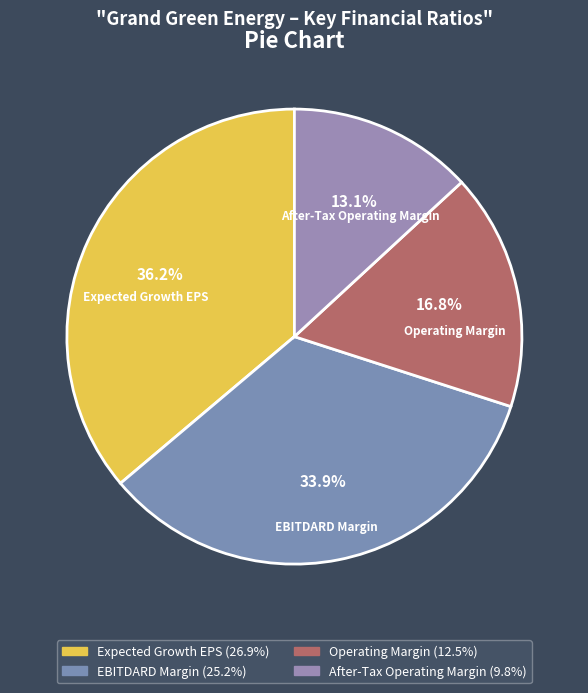

The Operating Margin slice represents 17% of the pie. True or false?

True